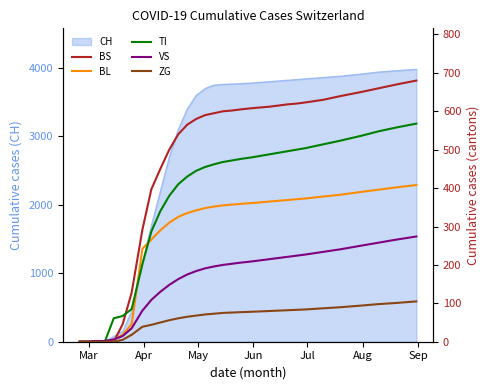

Which series ends up on top after the final intersection of TI and BL?

TI